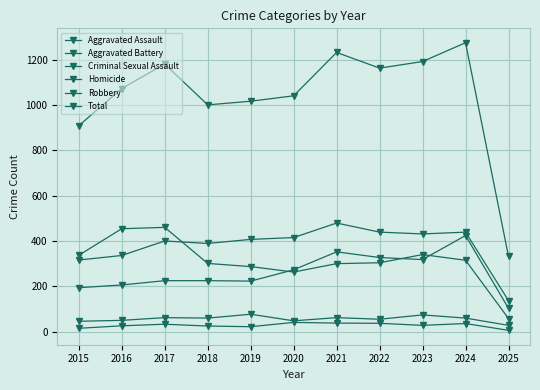

What is the difference between the Aggravated Assault values at 2018 and 2023?

93